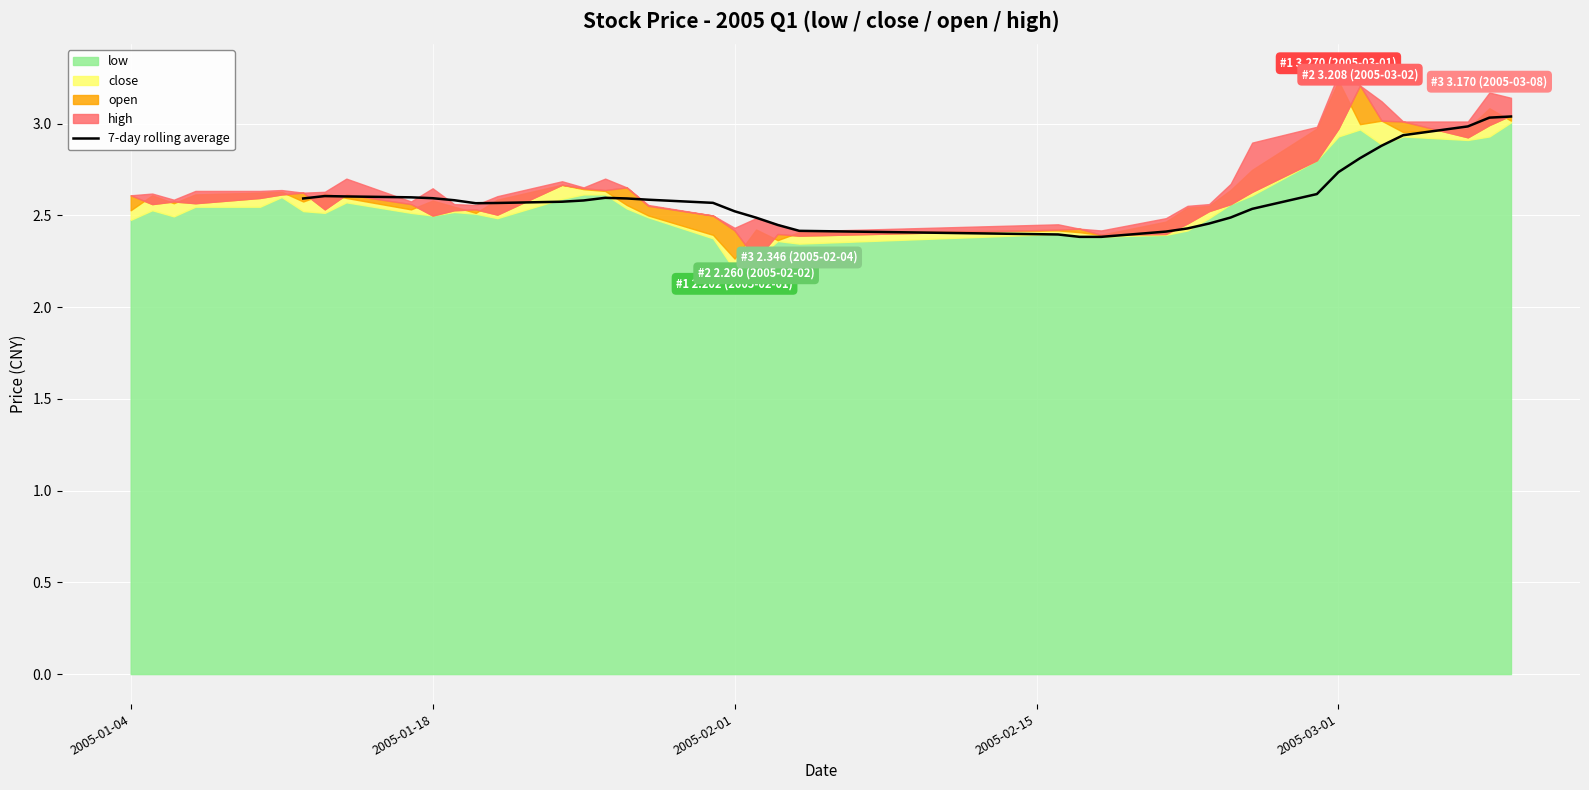

True or false: there are more than 0 points higher than both neighbors.

True